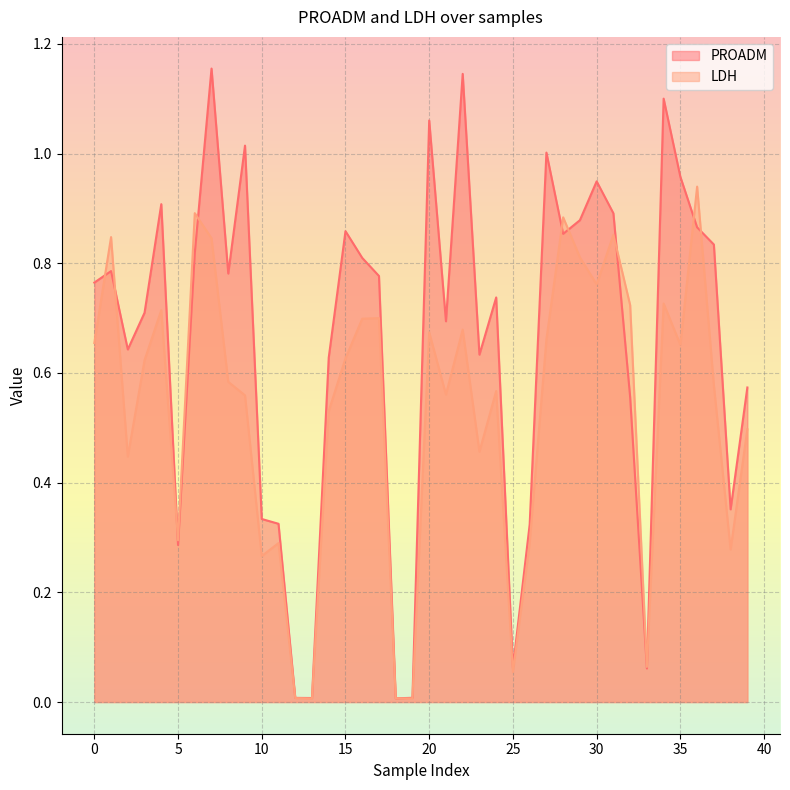

Is the value of PROADM at 36 greater than the value of LDH at 18?

Yes